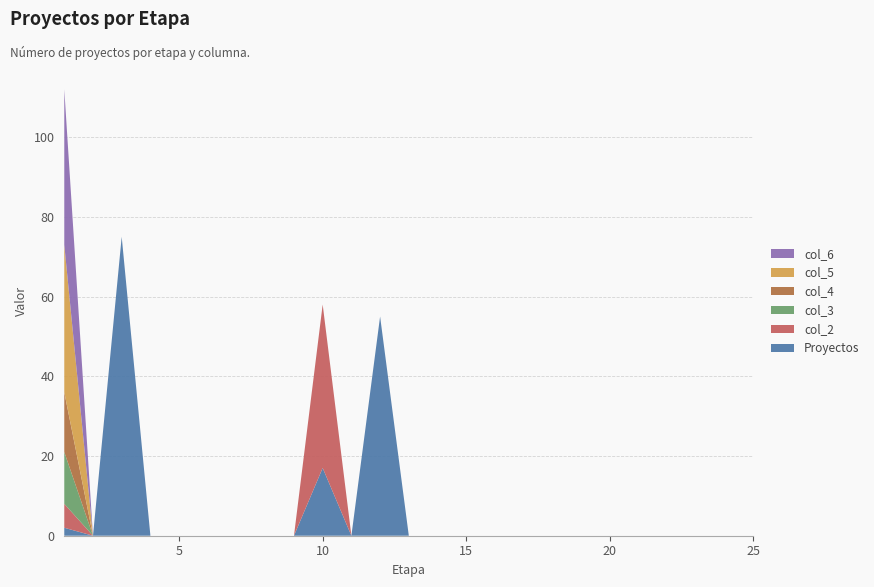

Reading left to right, transcribe all the data shown in this chart.

Proyectos: 1=2	2=0	3=75	4=0	5=0	6=0	7=0	8=0	9=0	10=17	11=0	12=55	13=0	14=0	15=0	16=0	17=0	18=0	19=0	20=0	21=0	22=0	23=0	24=0	25=0
col_2: 1=6	2=0	3=0	4=0	5=0	6=0	7=0	8=0	9=0	10=41	11=0	12=0	13=0	14=0	15=0	16=0	17=0	18=0	19=0	20=0	21=0	22=0	23=0	24=0	25=0
col_3: 1=13	2=0	3=0	4=0	5=0	6=0	7=0	8=0	9=0	10=0	11=0	12=0	13=0	14=0	15=0	16=0	17=0	18=0	19=0	20=0	21=0	22=0	23=0	24=0	25=0
col_4: 1=15	2=0	3=0	4=0	5=0	6=0	7=0	8=0	9=0	10=0	11=0	12=0	13=0	14=0	15=0	16=0	17=0	18=0	19=0	20=0	21=0	22=0	23=0	24=0	25=0
col_5: 1=37	2=0	3=0	4=0	5=0	6=0	7=0	8=0	9=0	10=0	11=0	12=0	13=0	14=0	15=0	16=0	17=0	18=0	19=0	20=0	21=0	22=0	23=0	24=0	25=0
col_6: 1=39	2=0	3=0	4=0	5=0	6=0	7=0	8=0	9=0	10=0	11=0	12=0	13=0	14=0	15=0	16=0	17=0	18=0	19=0	20=0	21=0	22=0	23=0	24=0	25=0